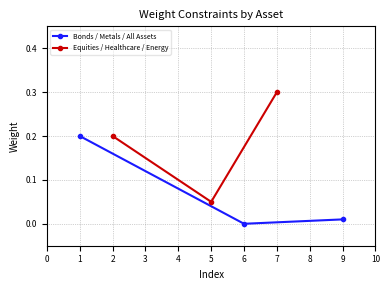

What is the value of the Bonds / Metals / All Assets point at the 1st from the left?

0.2